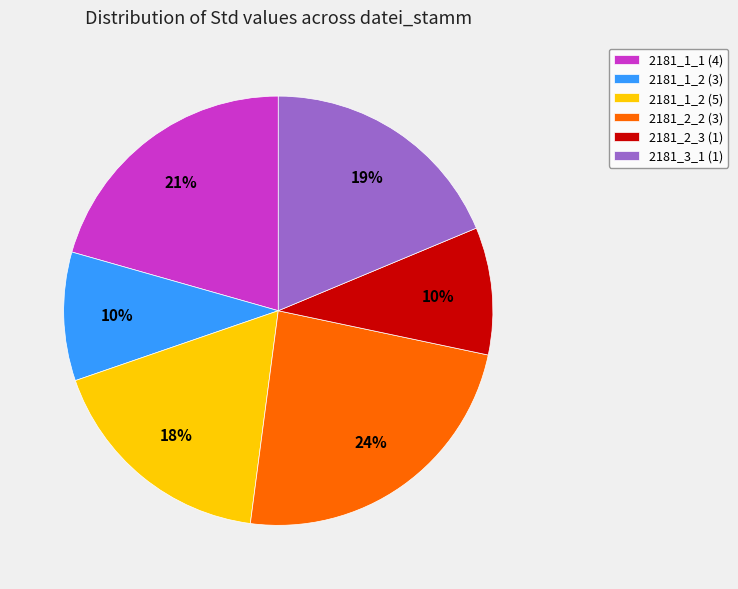

The 2181_1_2 (3) slice represents 10% of the pie. True or false?

True